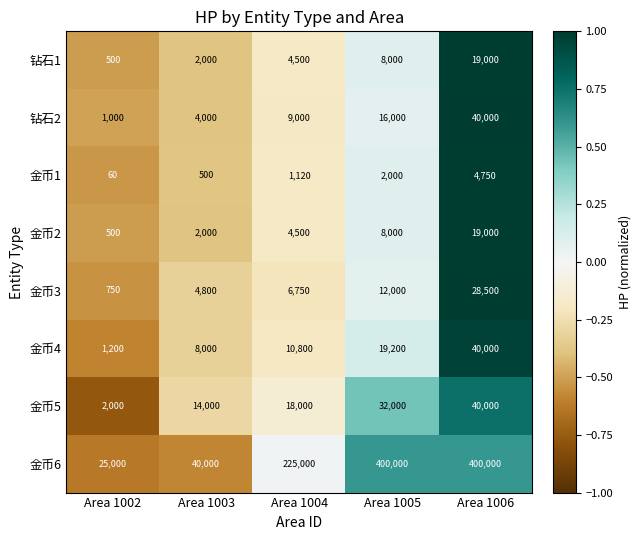

List the labels in order of 金币5 value, largest first.

Area 1006, Area 1005, Area 1004, Area 1003, Area 1002